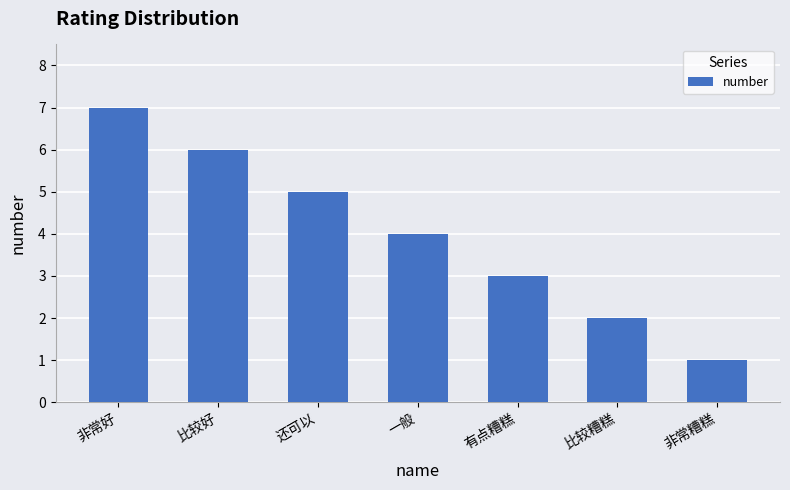

Reading left to right, list all the values displayed in this chart.

非常好=7	比较好=6	还可以=5	一般=4	有点糟糕=3	比较糟糕=2	非常糟糕=1